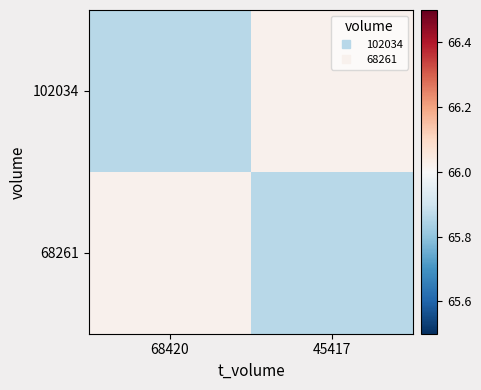

Which series changed the most between 68420 and 45417?

102034